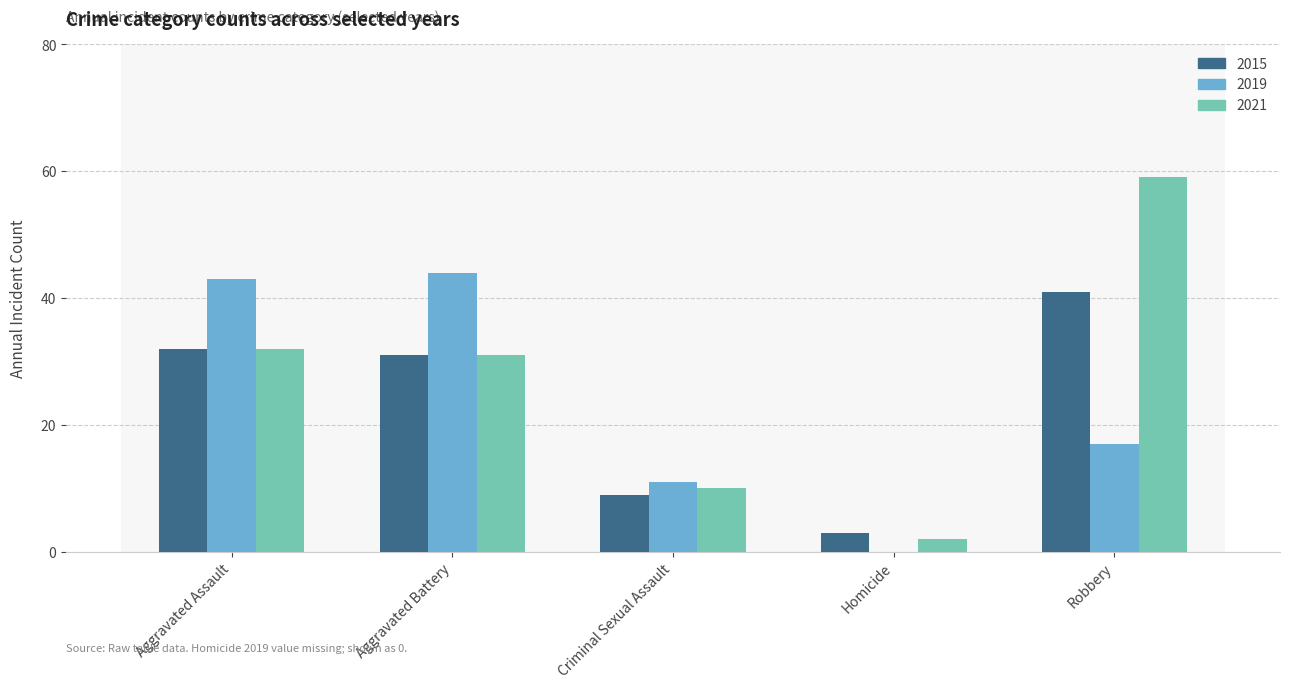

The value of 2021 at Criminal Sexual Assault is 4. True or false?

False